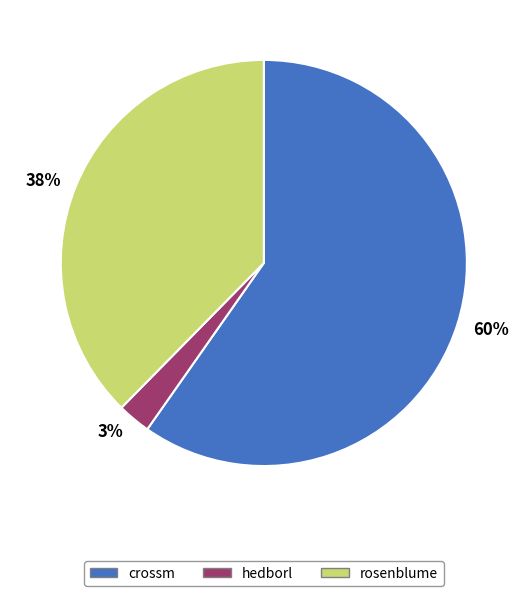

Combined, do 3% and 38% account for over 50%?

No